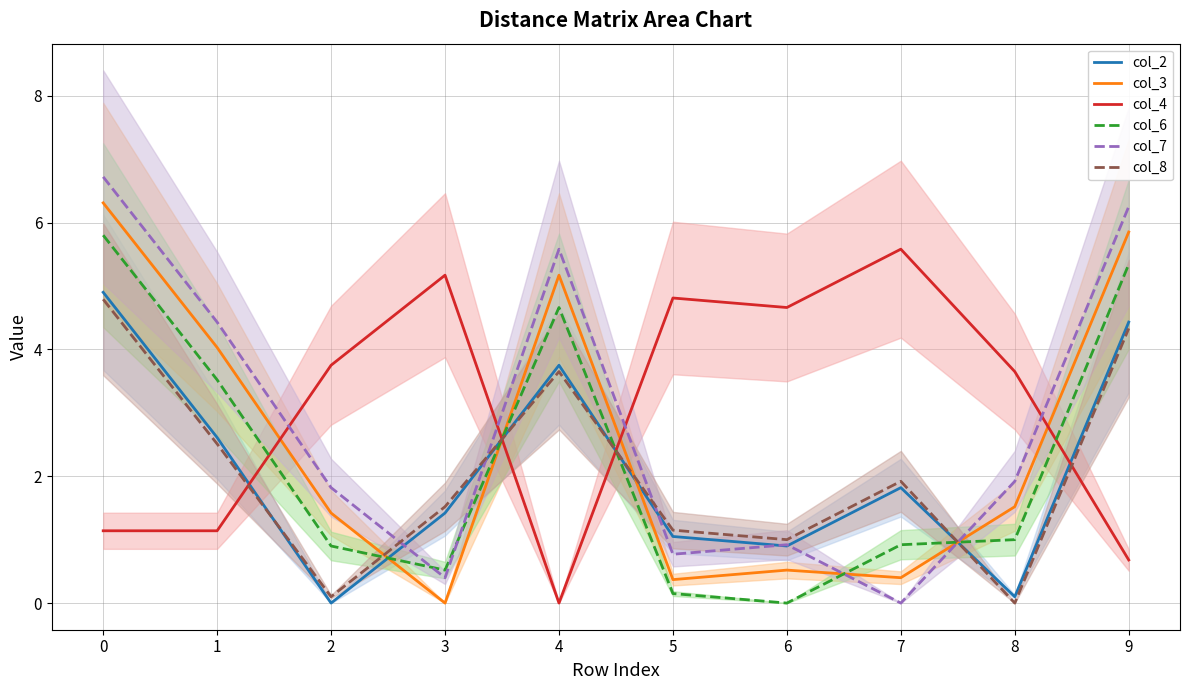

How many values in the col_7 series exceed 1?

6